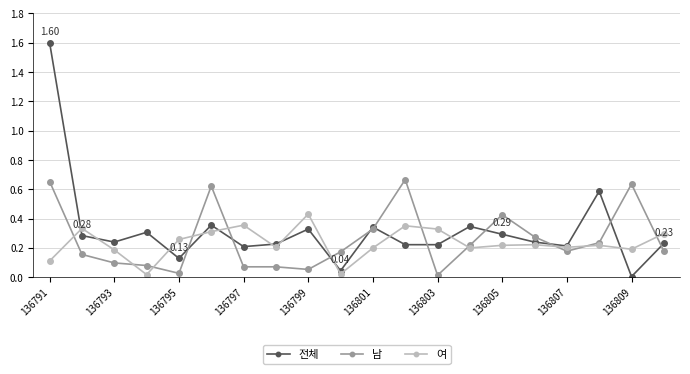

True or false: 전체 has more than 1 points higher than both neighbors.

True